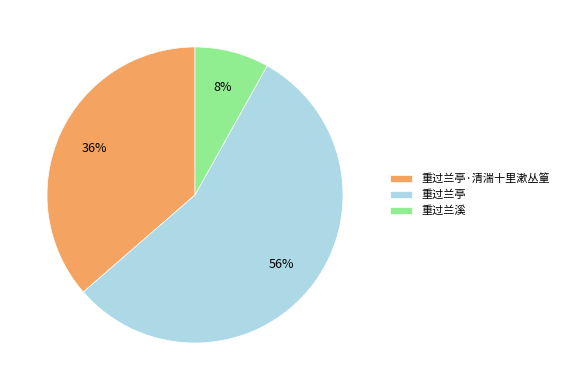

Combined, do 重过兰亭·清湍十里漱丛篁 and 重过兰溪 account for over 50%?

No